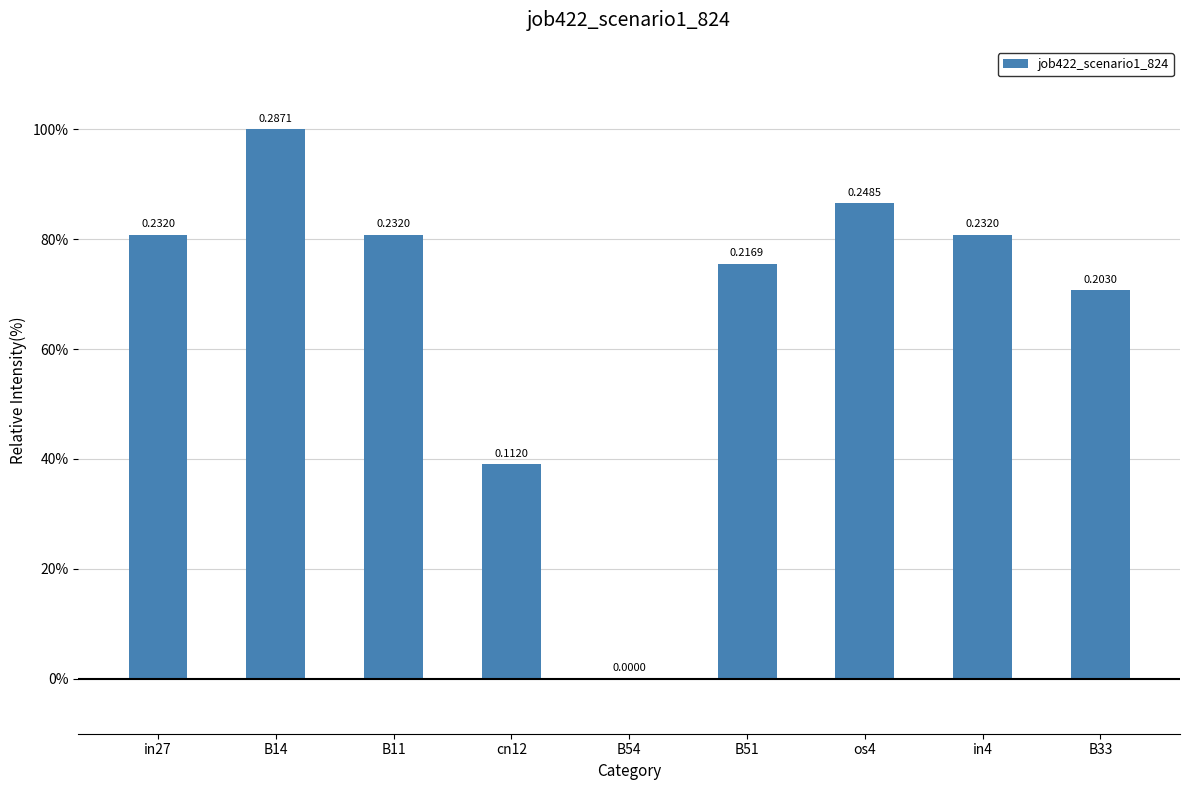

List the labels in order of value, largest first.

B14, os4, in27, B11, in4, B51, B33, cn12, B54